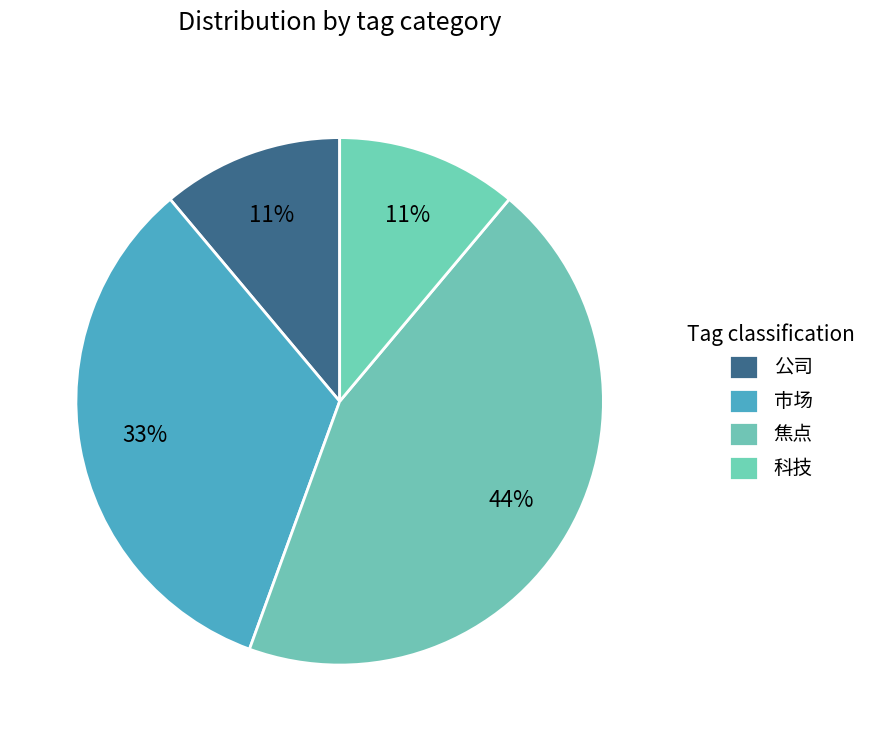

How many slices are in this pie chart?

4